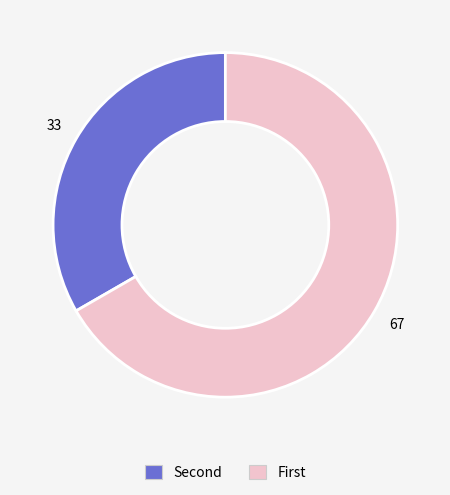

Which slice is the smallest?

Second